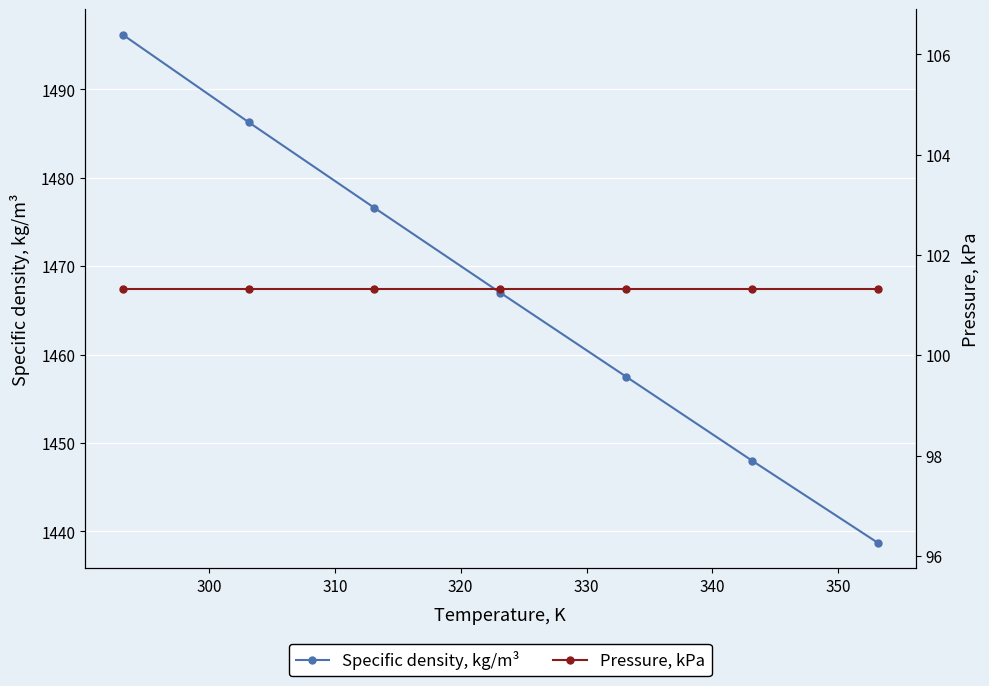

What is the value of the Specific density, kg/m³ point at the 4th from the left?

1467.0